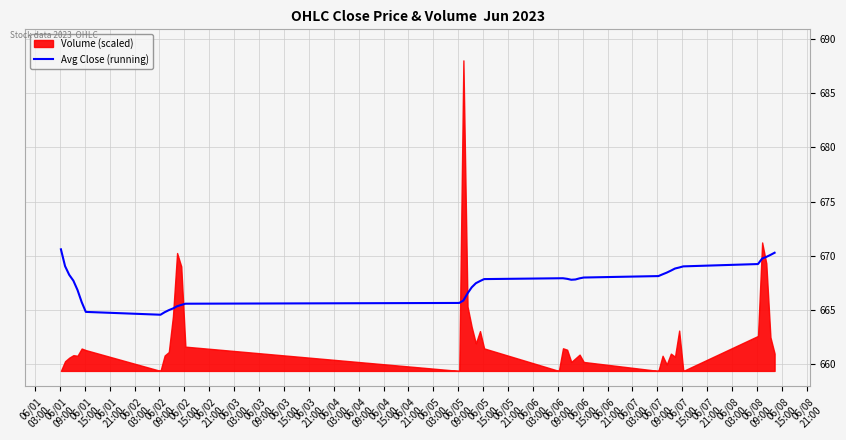

True or false: the data has more than 2 interior local peaks.

False